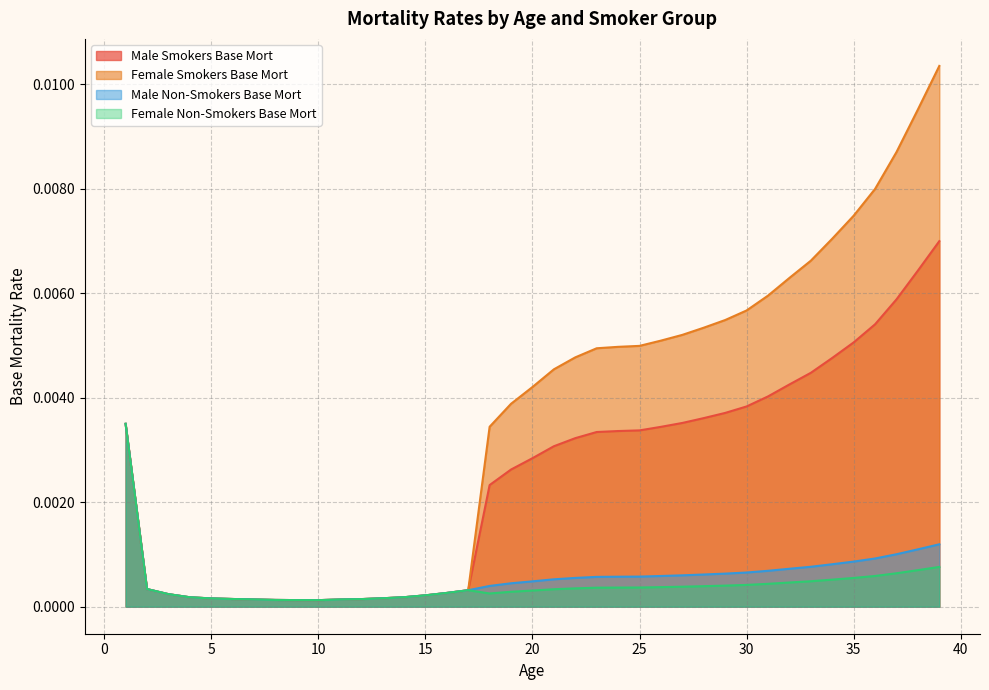

At how many categories does at least one series exceed 0?

39